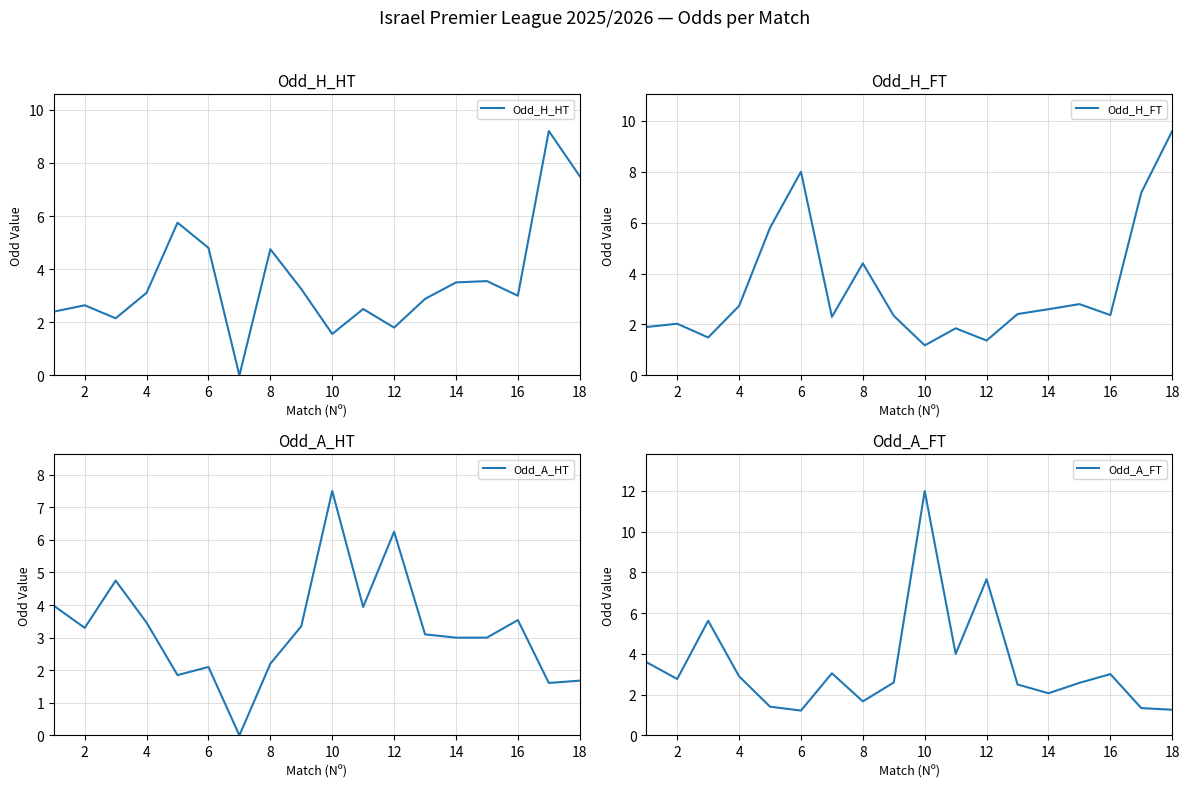

The Odd_A_FT series shows 3.6 at 14. True or false?

False